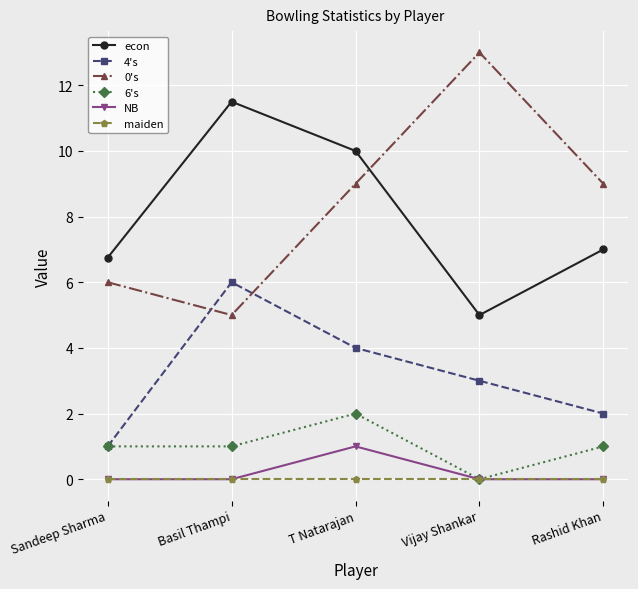

Is the value of maiden at Rashid Khan greater than the value of econ at Sandeep Sharma?

No